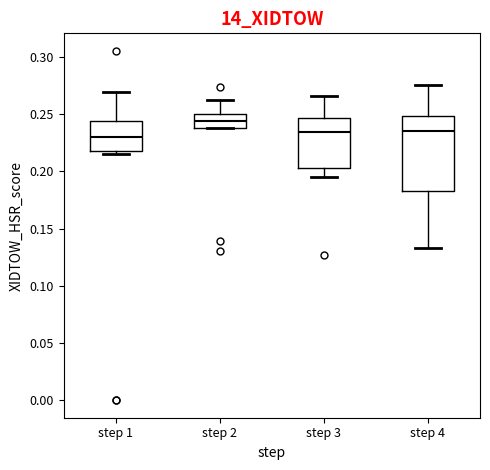

Comparing the boxes themselves (not the whiskers), which one is the tallest?

step 4